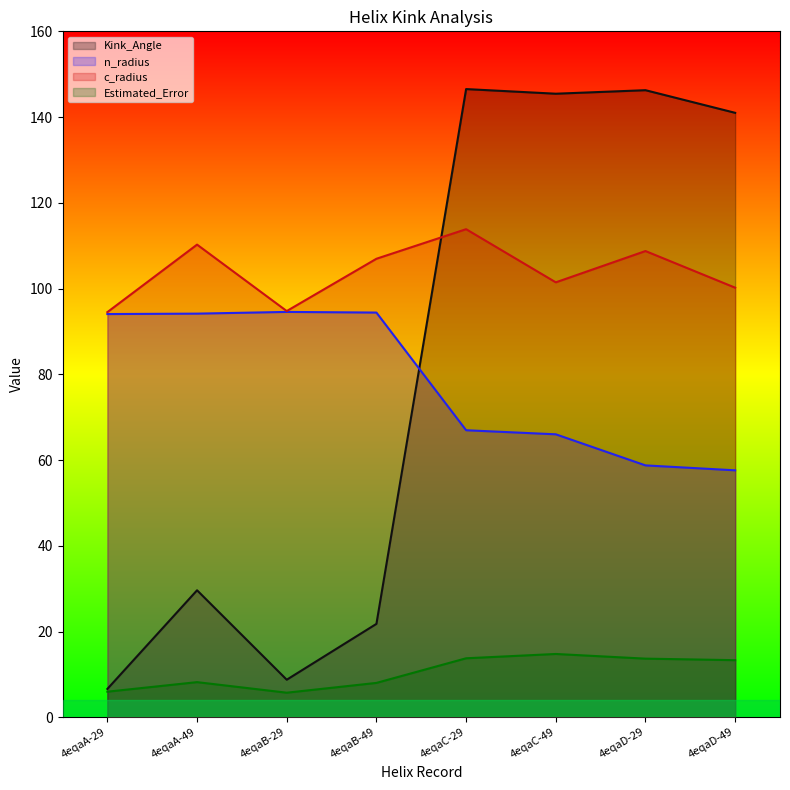

How many data points in Estimated_Error are less than 13?

4